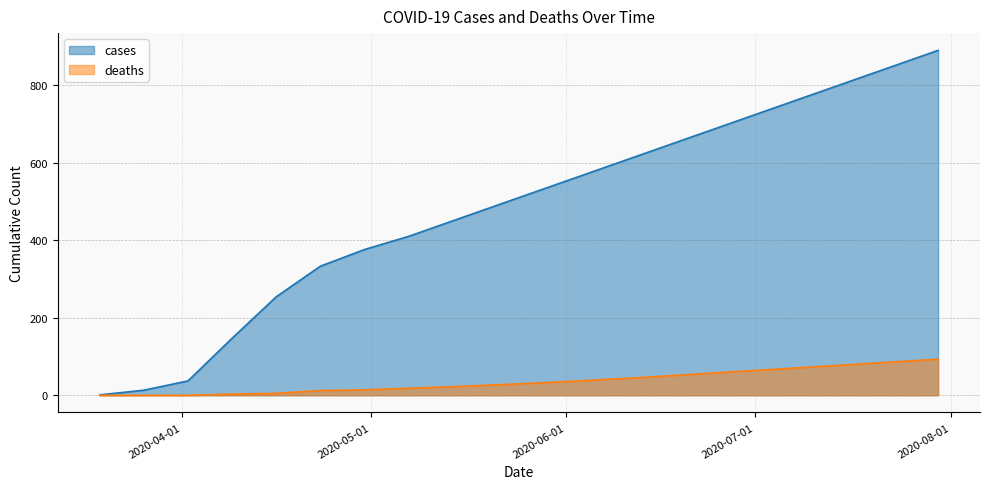

At 2020-07-30, list the series in order from smallest to largest.

deaths, cases